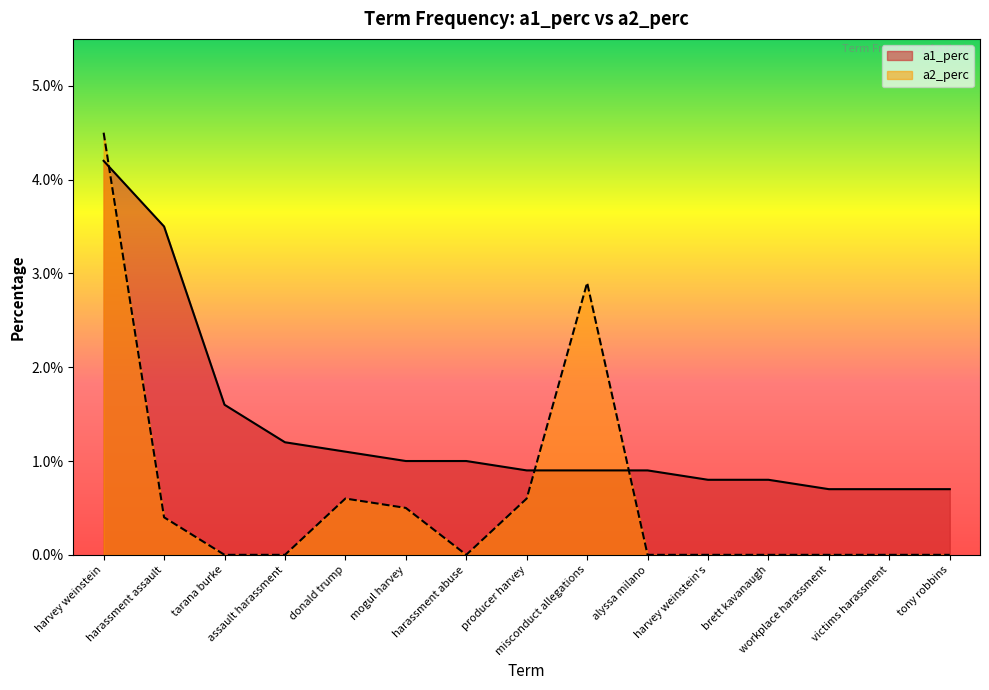

How many intersections are there between a2_perc and a1_perc?

3